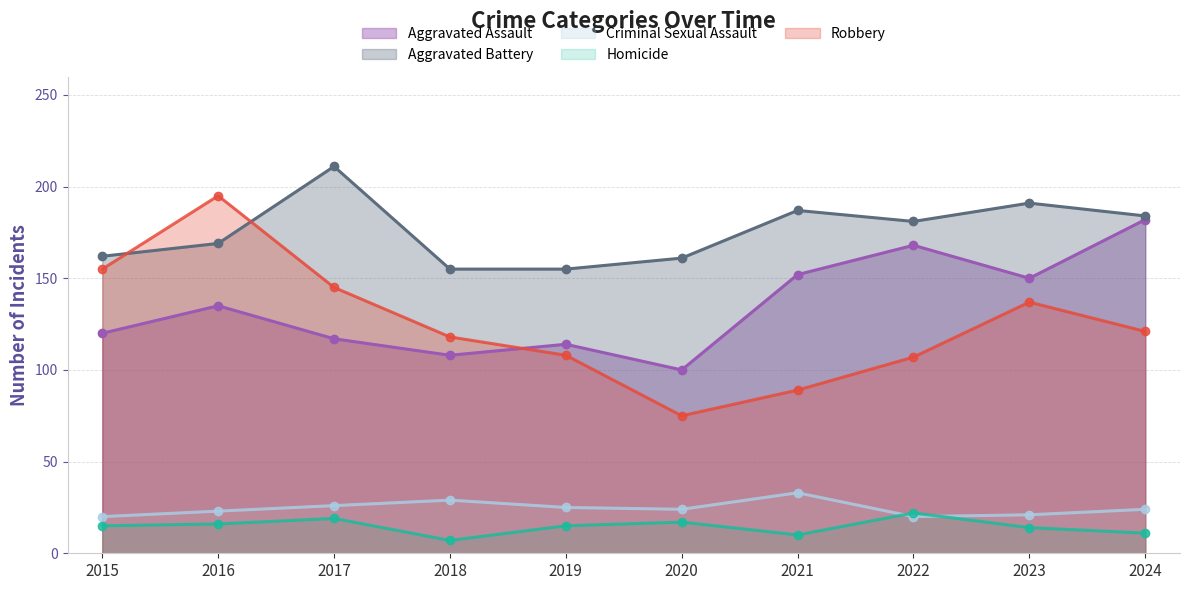

Reading left to right, transcribe all the data shown in this chart.

Aggravated Assault: 120	135	117	108	114	100	152	168	150	182
Aggravated Battery: 162	169	211	155	155	161	187	181	191	184
Criminal Sexual Assault: 20	23	26	29	25	24	33	20	21	24
Homicide: 15	16	19	7	15	17	10	22	14	11
Robbery: 155	195	145	118	108	75	89	107	137	121